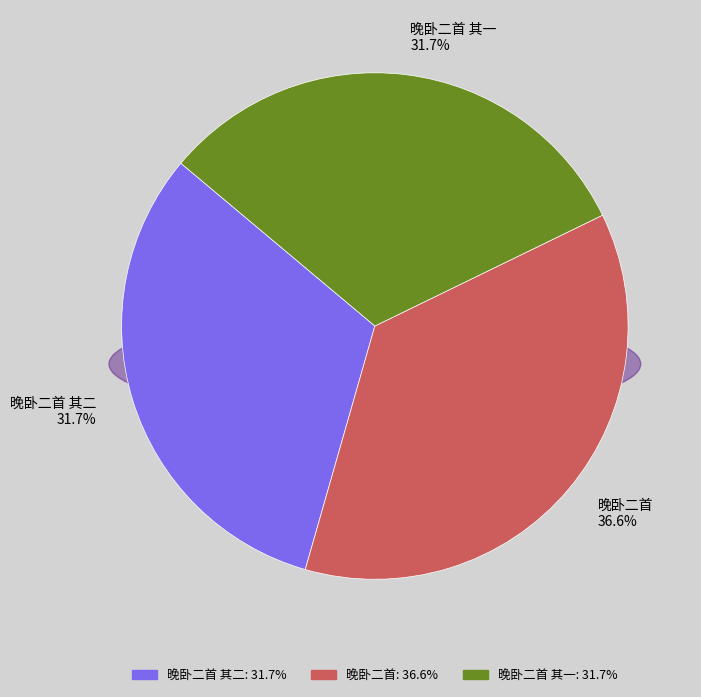

Which category has the smallest portion of the pie?

晚卧二首 其二